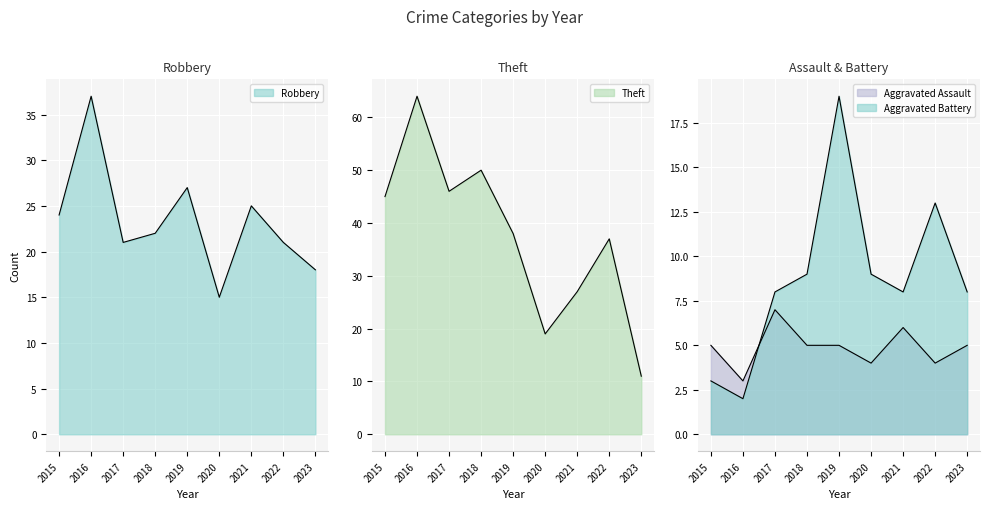

The value of Theft at 2020 is 19. True or false?

True